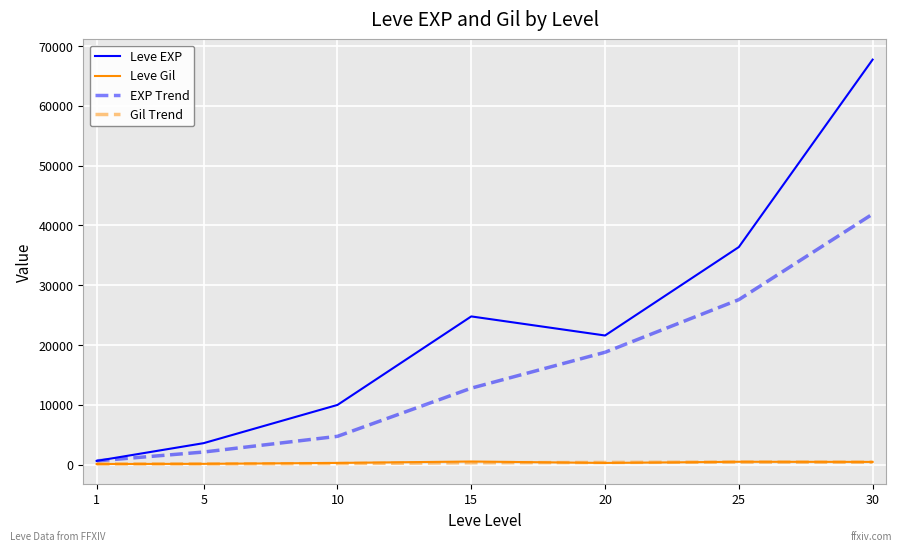

The Leve EXP series shows 36390.0 at 25. True or false?

True